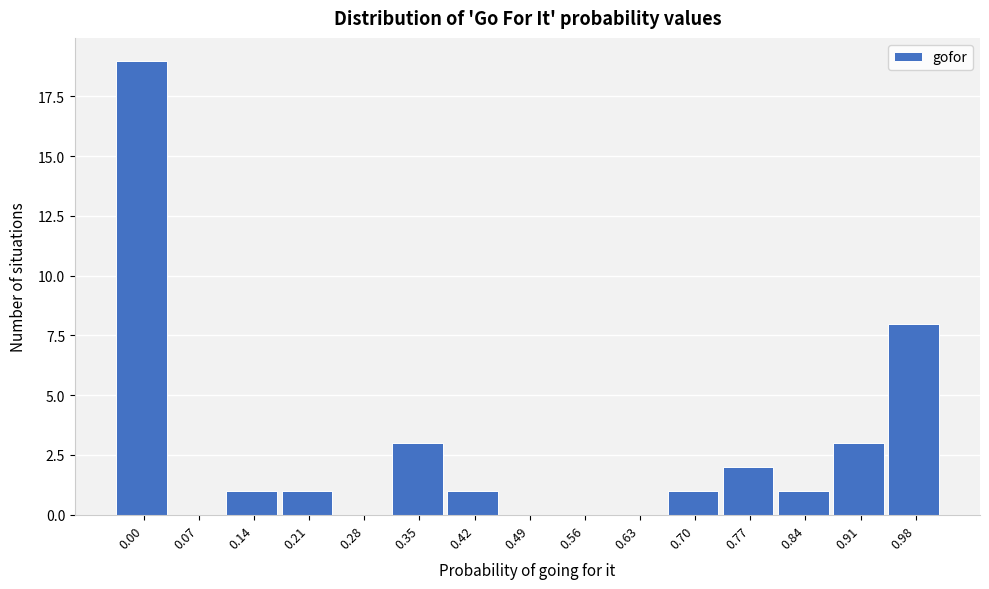

Reading left to right, extract all data points from this chart.

0.00=19	0.07=0	0.14=1	0.21=1	0.28=0	0.35=3	0.42=1	0.49=0	0.56=0	0.63=0	0.70=1	0.77=2	0.84=1	0.91=3	0.98=8